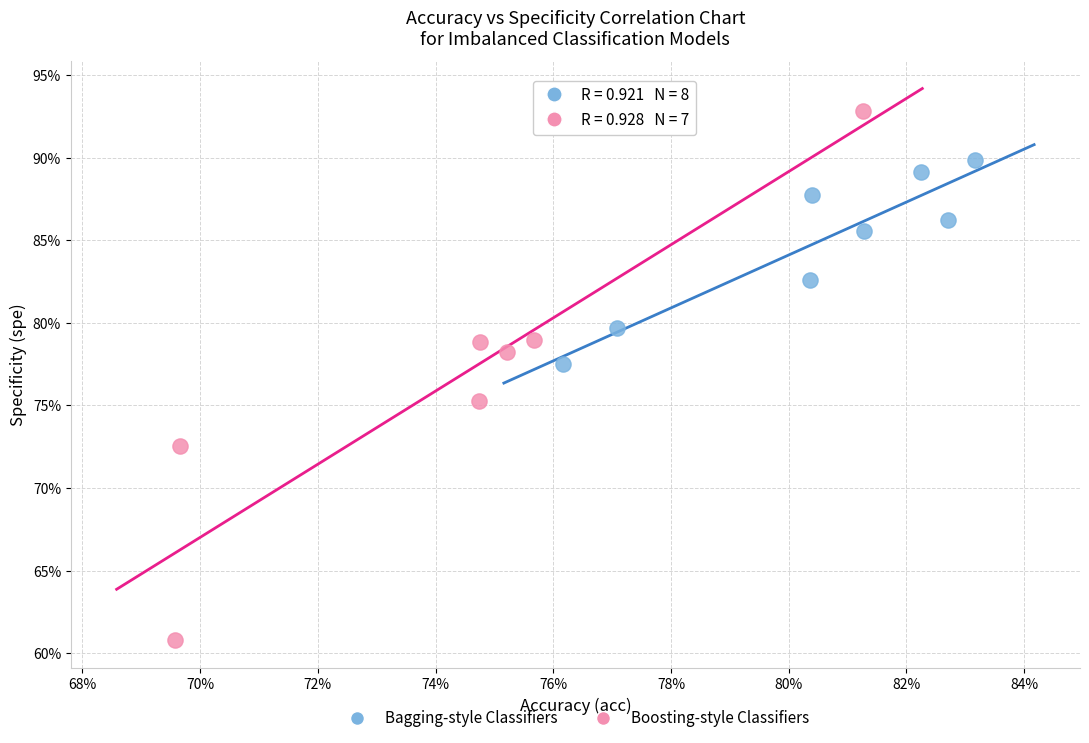

Which series contains the highest Y value?

Boosting-style Classifiers